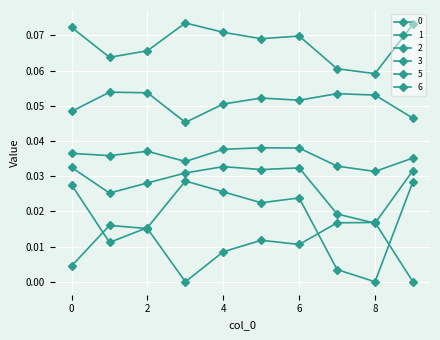

Reading right to left, transcribe all the data shown in this chart.

0: 9=0.1	8=0.1	7=0.1	6=0.1	5=0.1	4=0.1	3=0.1	2=0.1	1=0.1	0=0.1
1: 9=0.0	8=0.0	7=0.0	6=0.0	5=0.0	4=0.0	3=0.0	2=0.0	1=0.0	0=0.0
2: 9=0.0	8=0.1	7=0.1	6=0.1	5=0.1	4=0.1	3=0.0	2=0.1	1=0.1	0=0.0
3: 9=0.0	8=0.0	7=0.0	6=0.0	5=0.0	4=0.0	3=0.0	2=0.0	1=0.0	0=0.0
5: 9=0.0	8=0.0	7=0.0	6=0.0	5=0.0	4=0.0	3=0.0	2=0.0	1=0.0	0=0.0
6: 9=0.0	8=0.0	7=0.0	6=0.0	5=0.0	4=0.0	3=0.0	2=0.0	1=0.0	0=0.0